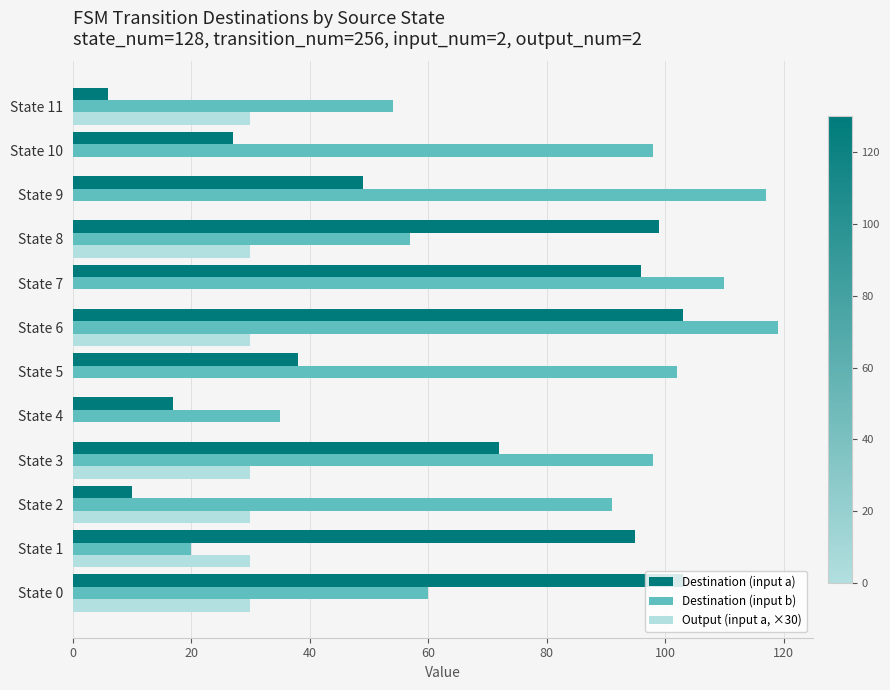

Which series changed the most between State 2 and State 8?

Destination (input a)